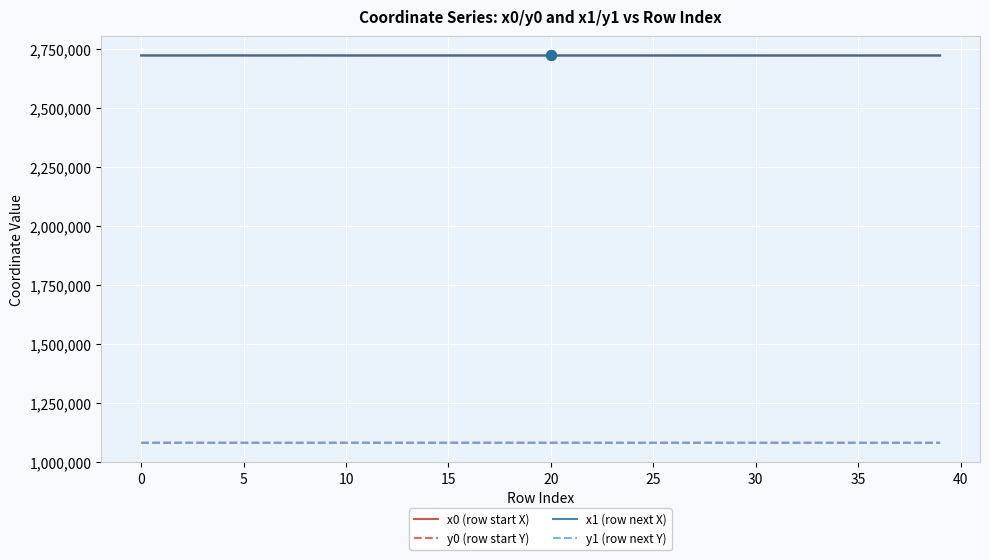

What is the maximum value shown in the chart?

2723440.8